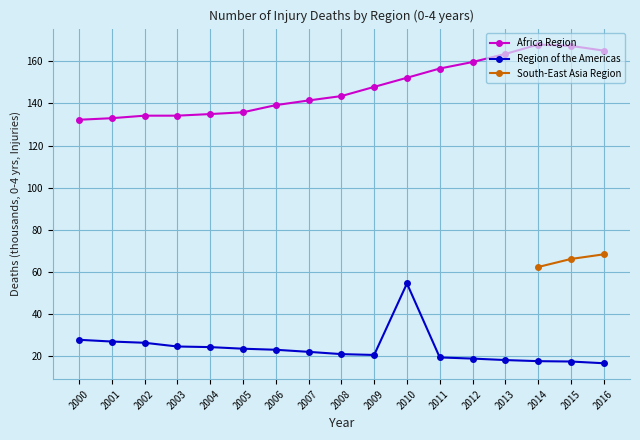

True or false: Region of the Americas and Africa Region intersect in this chart.

False